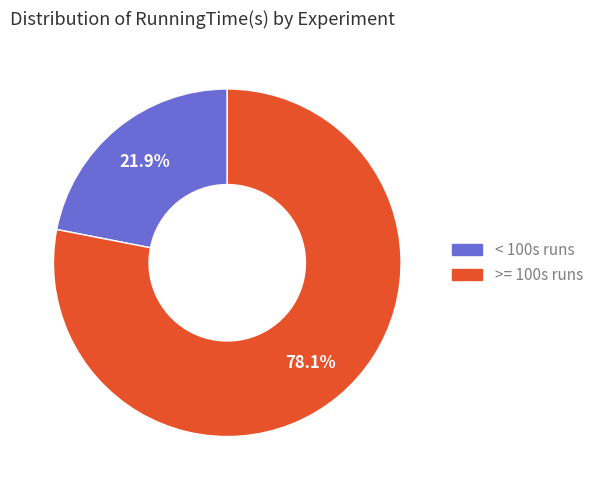

Does any single category account for the majority?

Yes